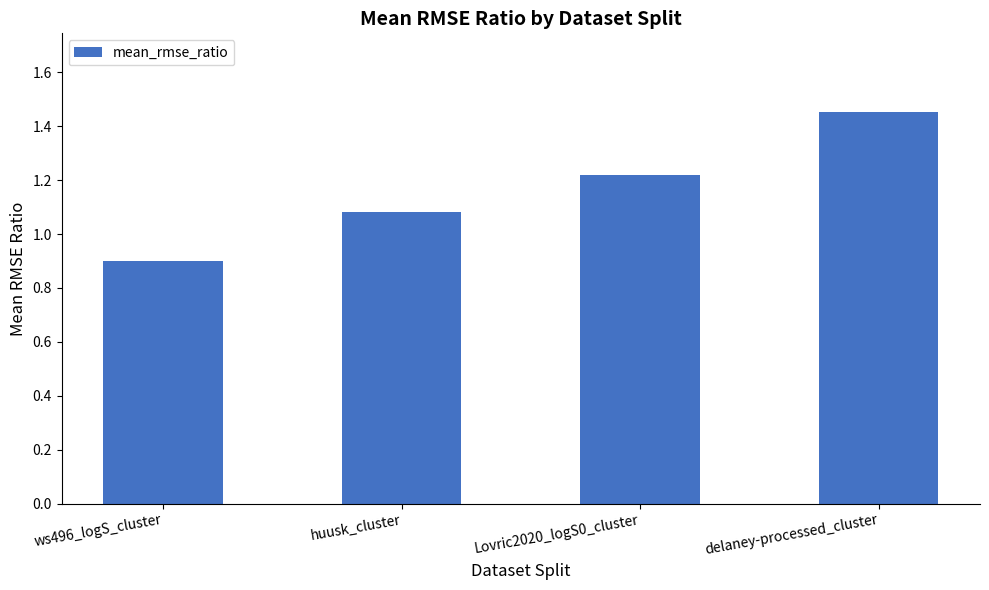

Approximately how many times larger is the value at Lovric2020_logS0_cluster compared to huusk_cluster?

1.1